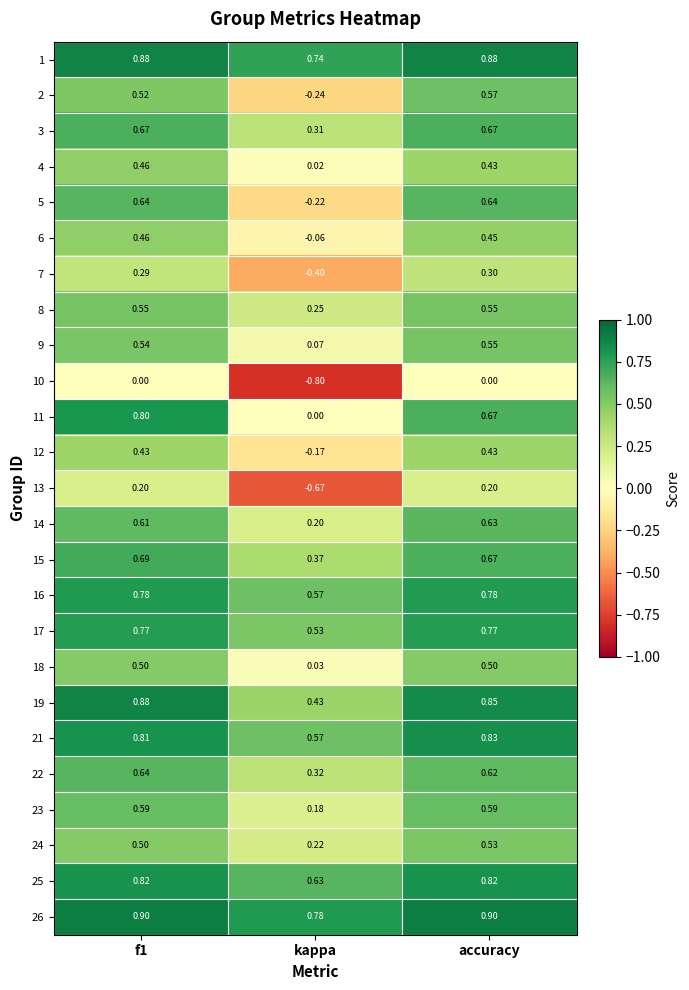

Which series has the widest spread of values?

13